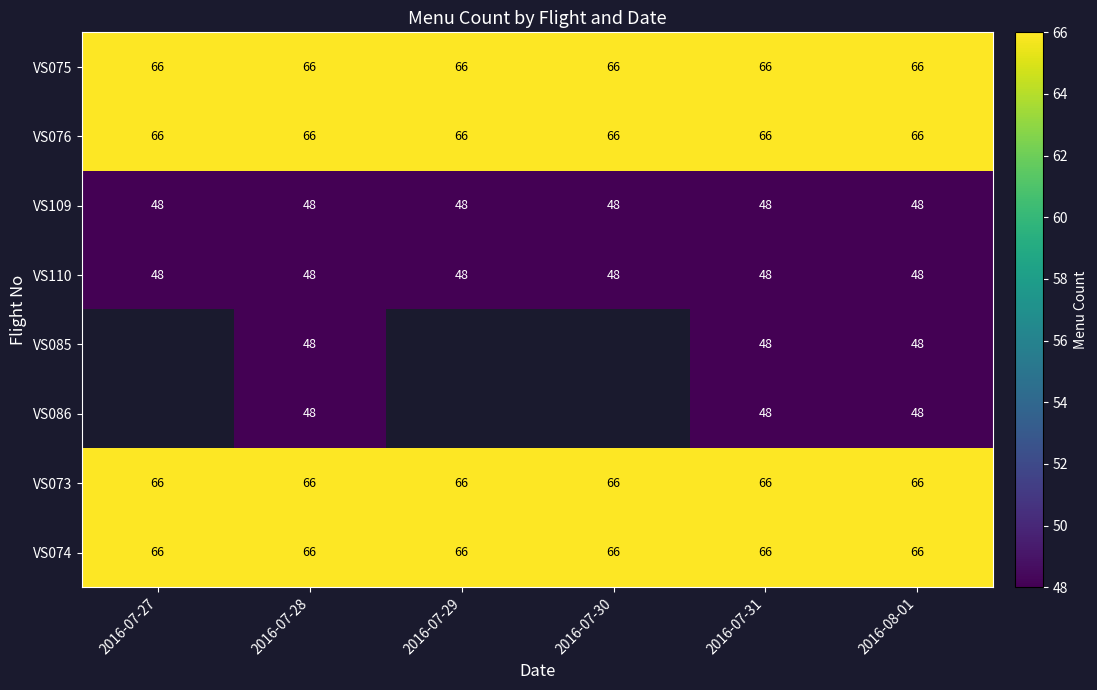

What is the approximate value of VS110 at 2016-07-30?

48